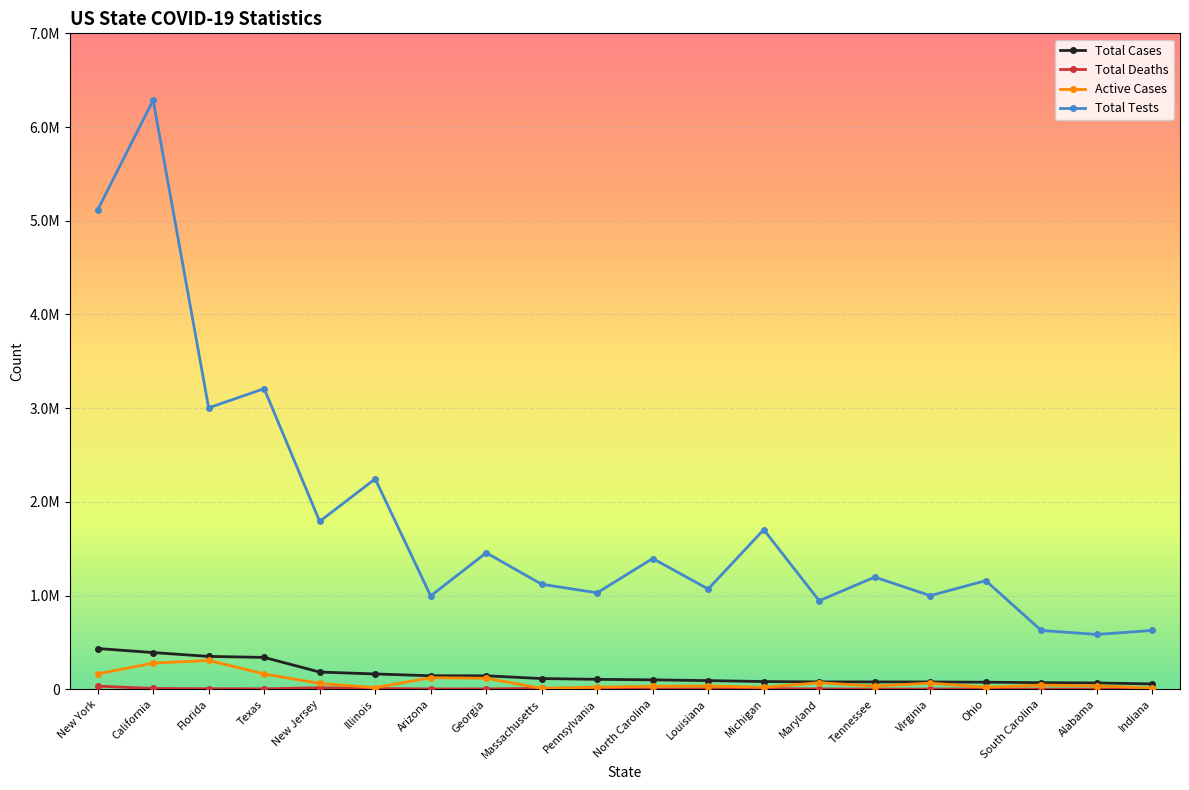

Is it true that Total Deaths equals 8431 at Massachusetts?

True